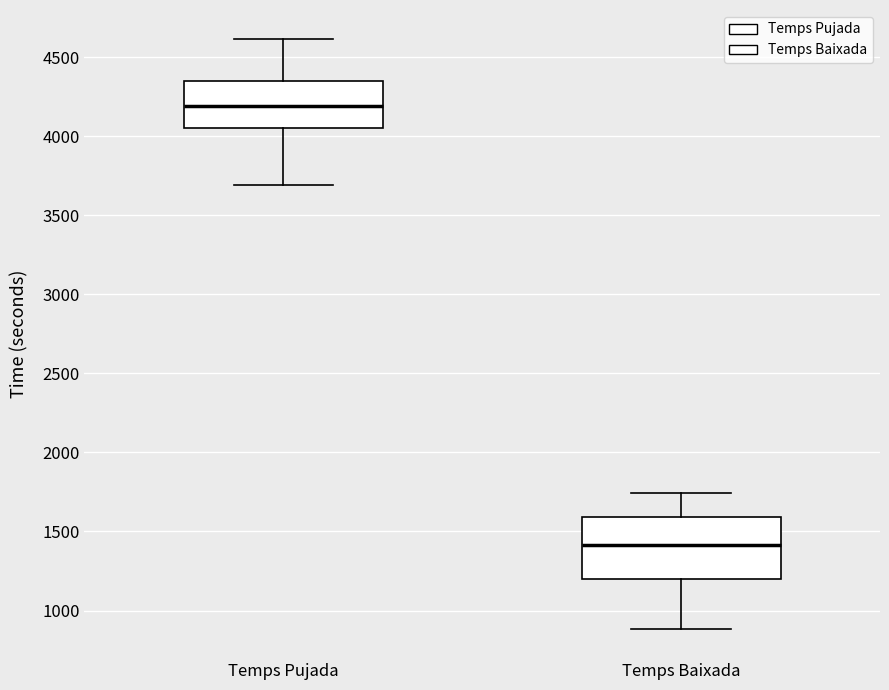

Which box has the highest median line?

Temps Pujada